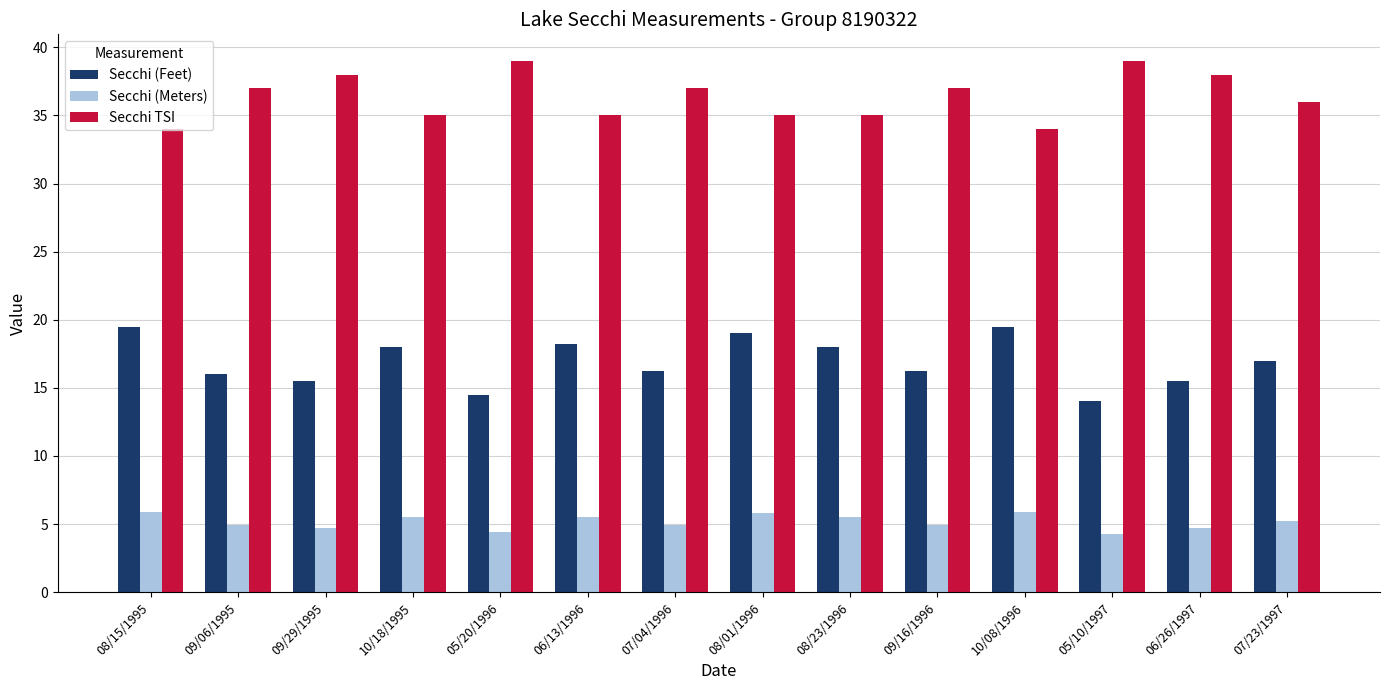

Is the value of Secchi (Meters) at 05/10/1997 greater than the value of Secchi (Feet) at 09/06/1995?

No